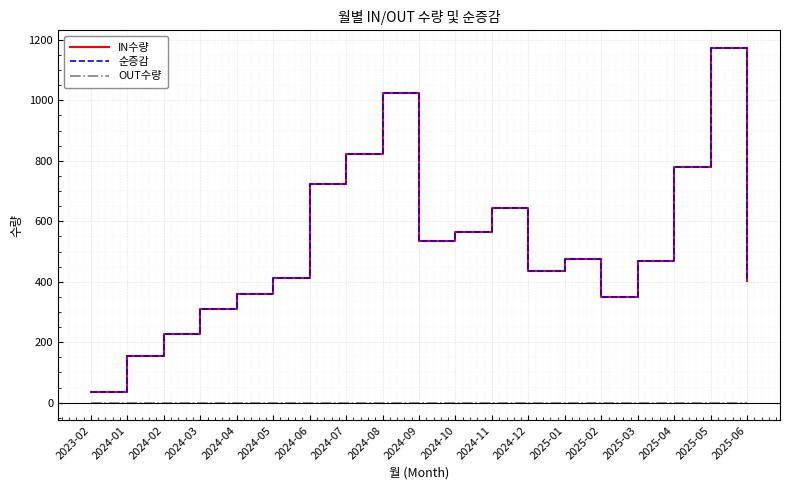

Is this an area chart (filled region under the line)?

No